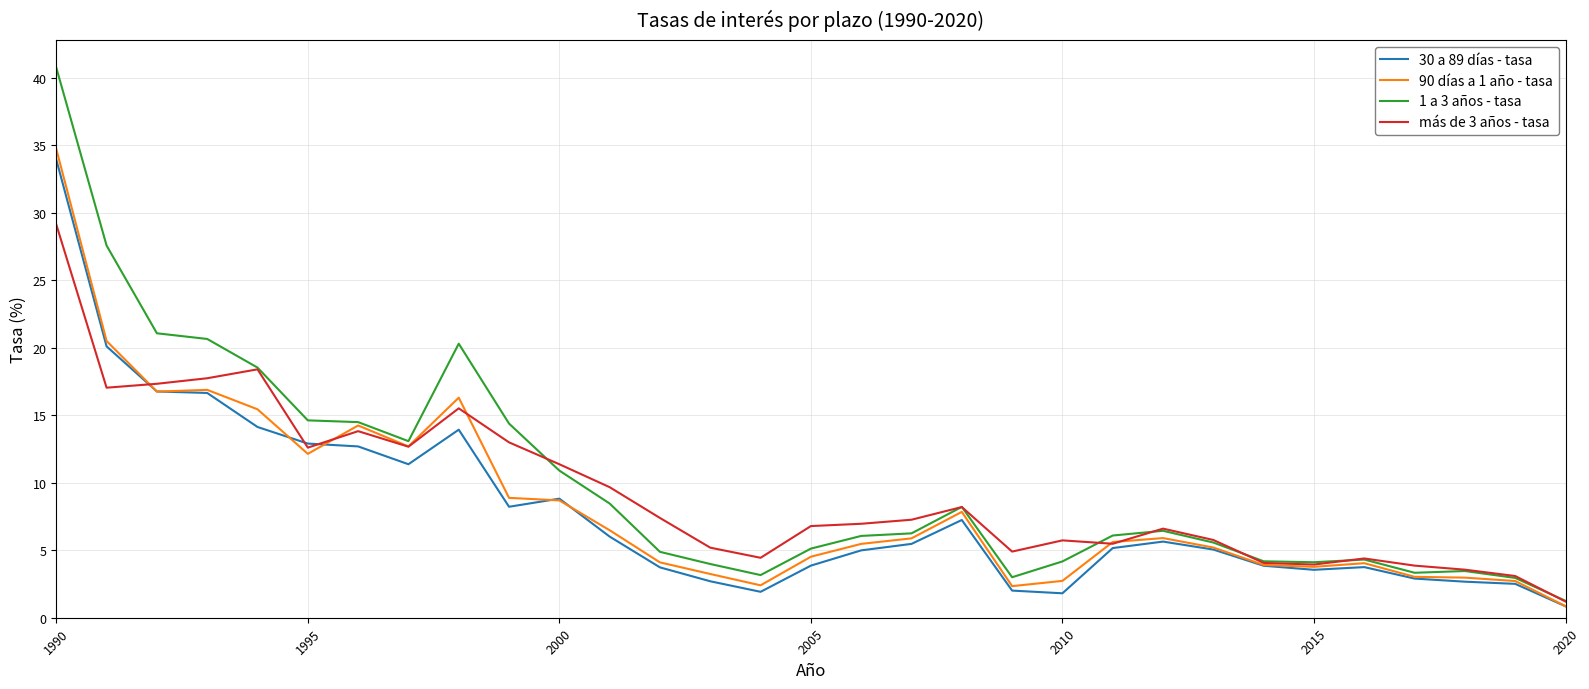

How many lines are shown in the chart?

4